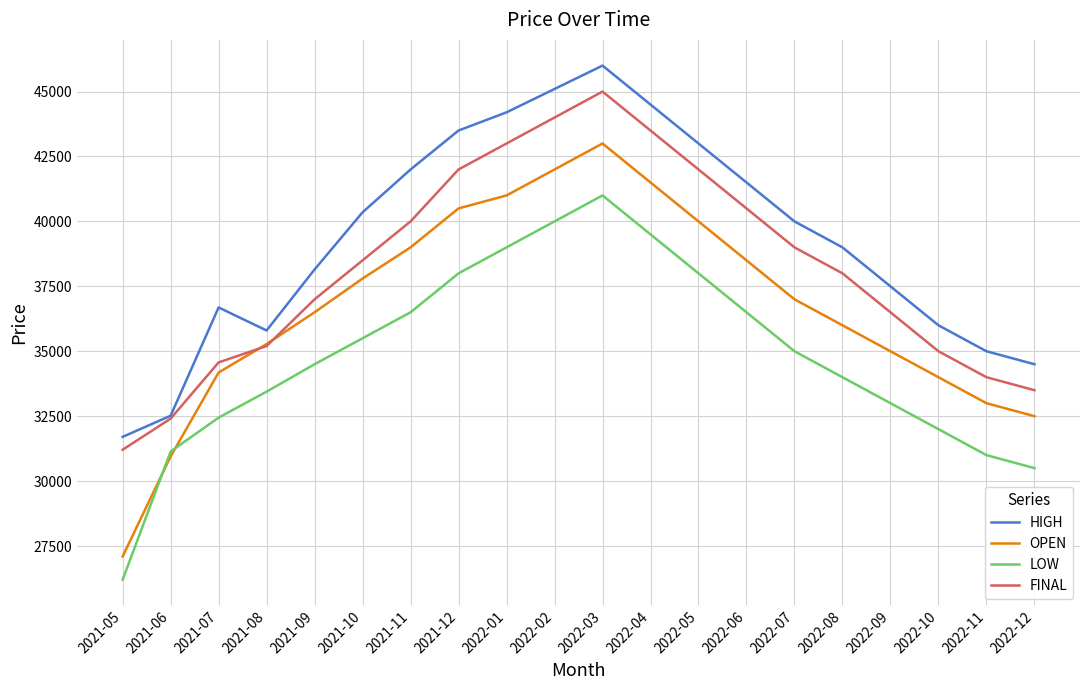

The OPEN series shows 43000 at 2022-03. True or false?

True